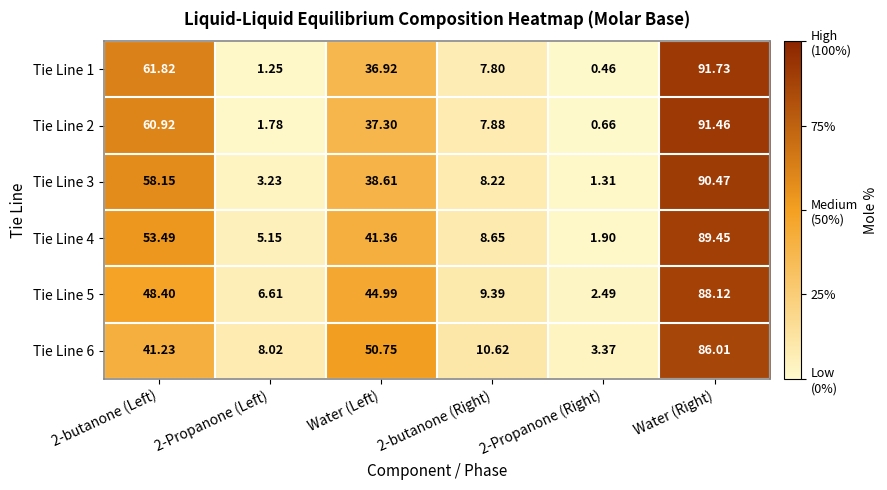

Is the value of Tie Line 2 at 2-butanone (Left) greater than the value of Tie Line 1 at Water (Left)?

Yes